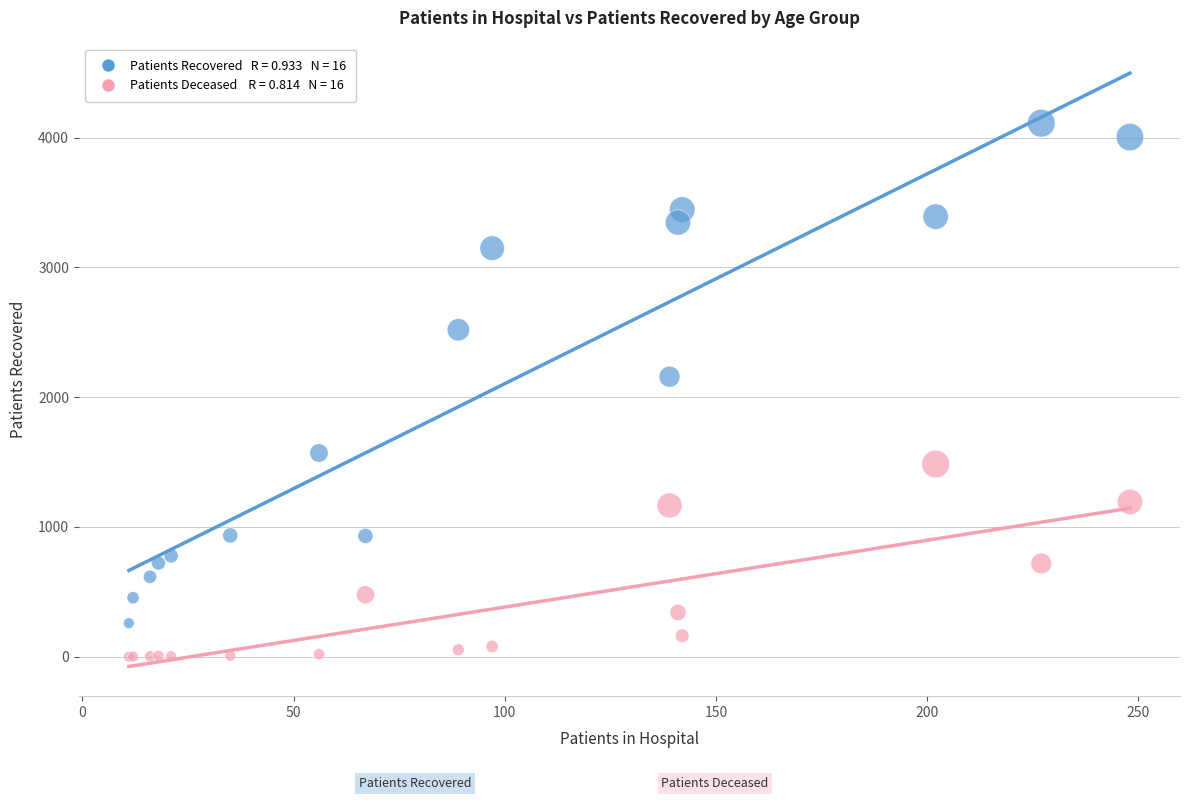

Across all series, what Y value is closest to 2055?

2158